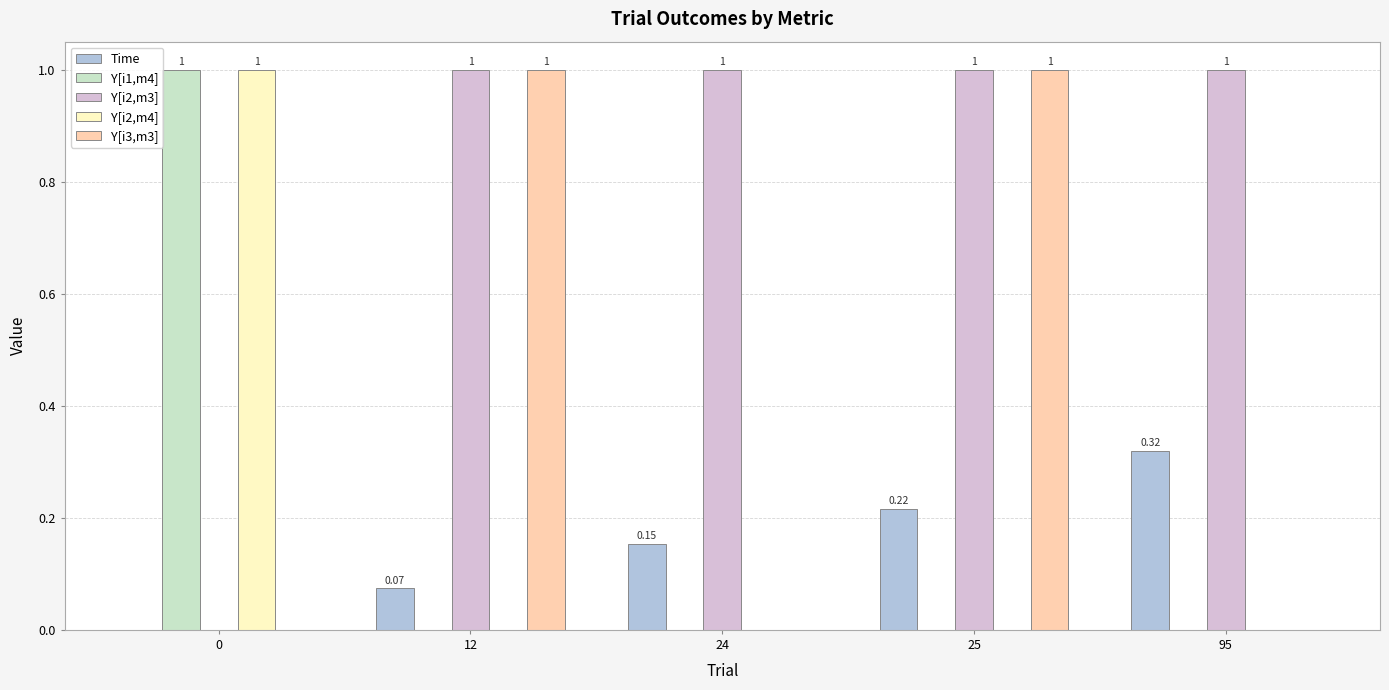

What is the approximate value of Y[i2,m3] at 95?

1.0